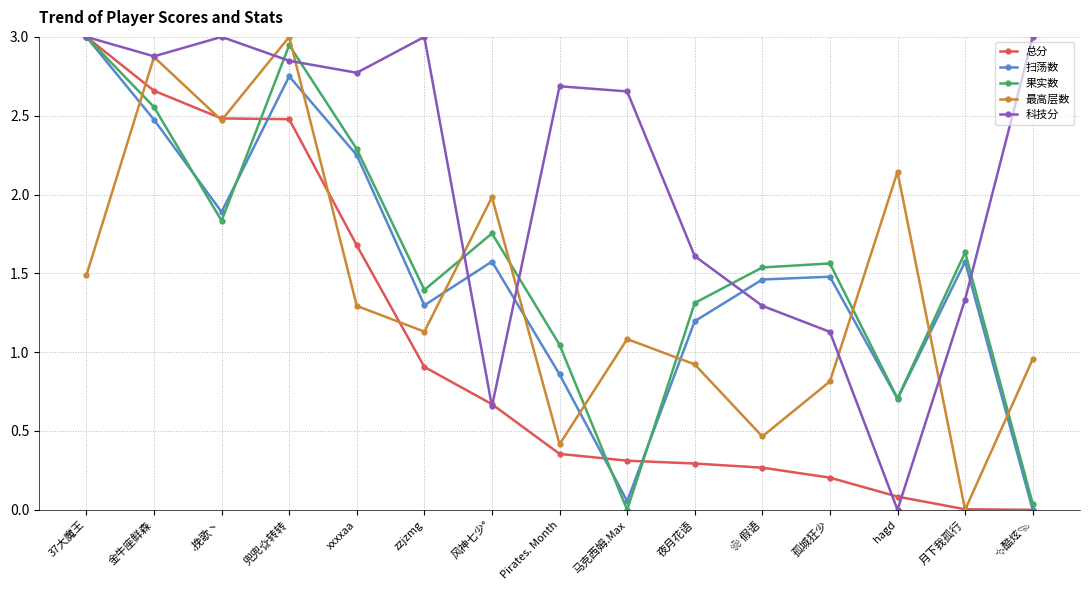

What position from the left is 夜月花语?

10